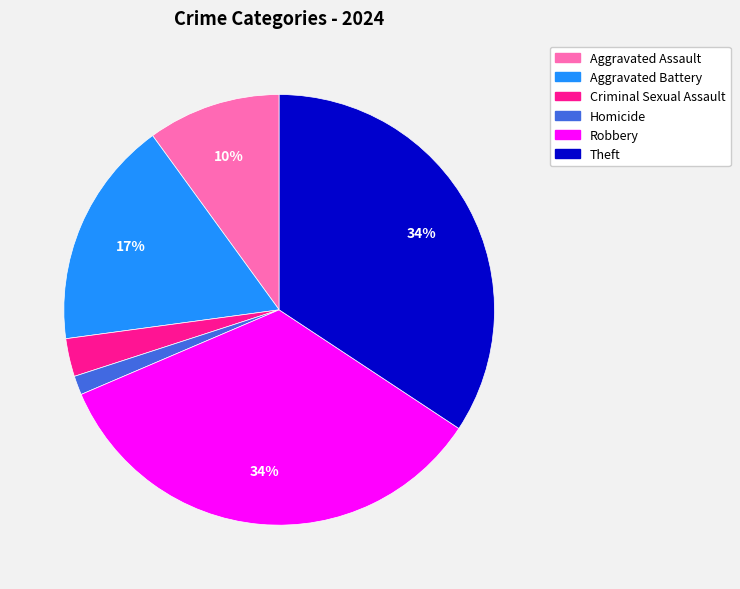

Count the number of slices in the pie.

6